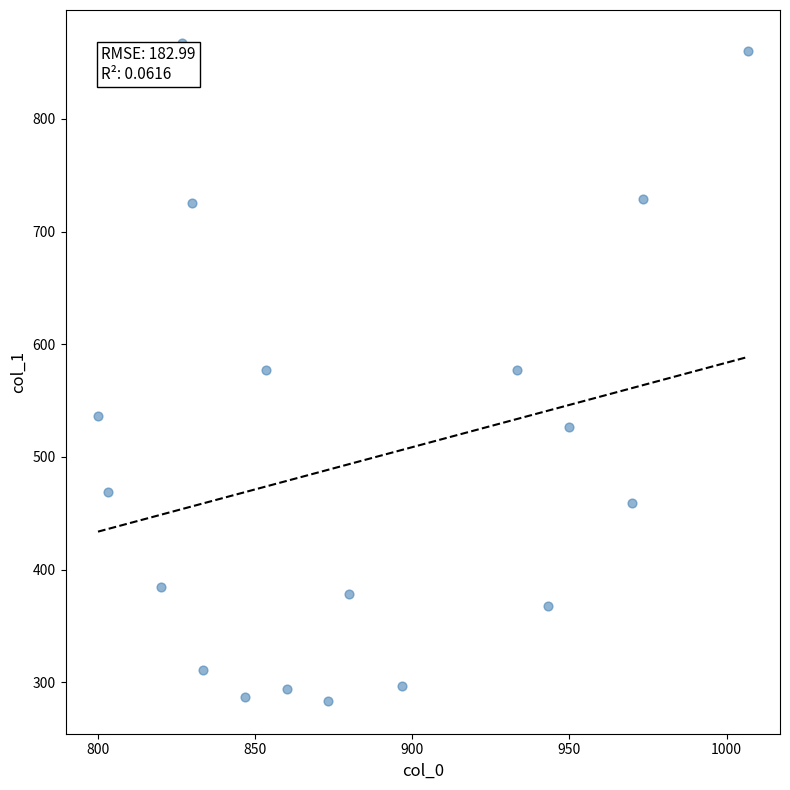

What is the range of Y values (max minus min)?

583.9